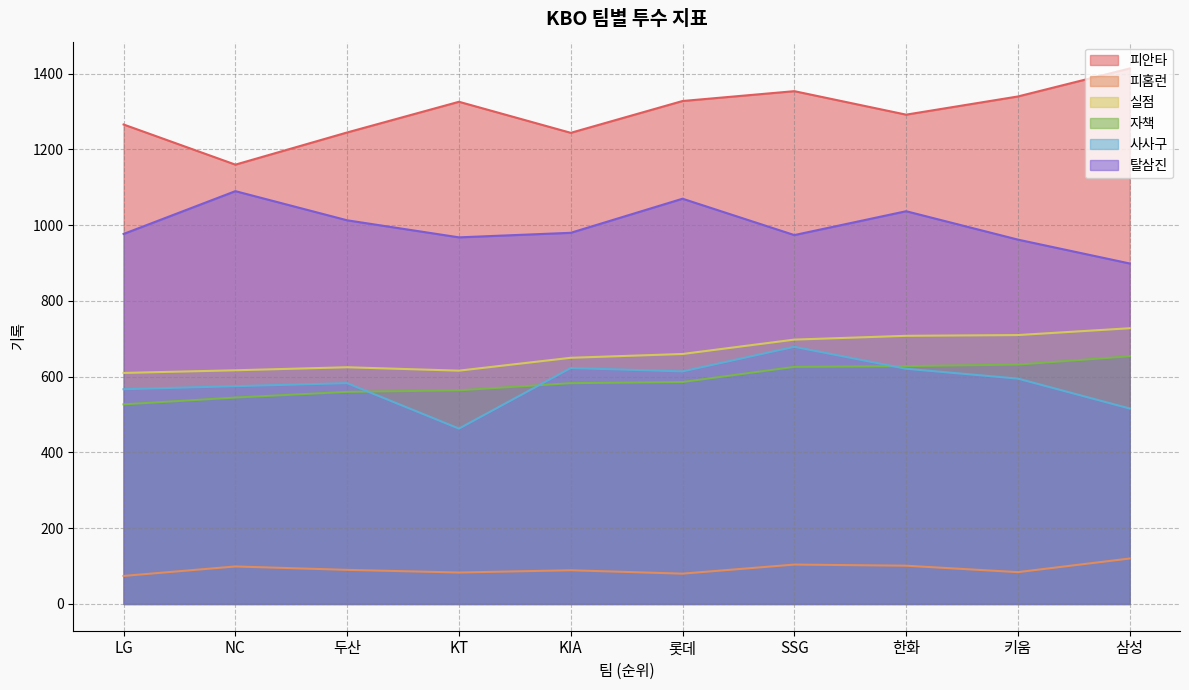

List the labels in order of 사사구 value, largest first.

SSG, KIA, 한화, 롯데, 키움, 두산, NC, LG, 삼성, KT